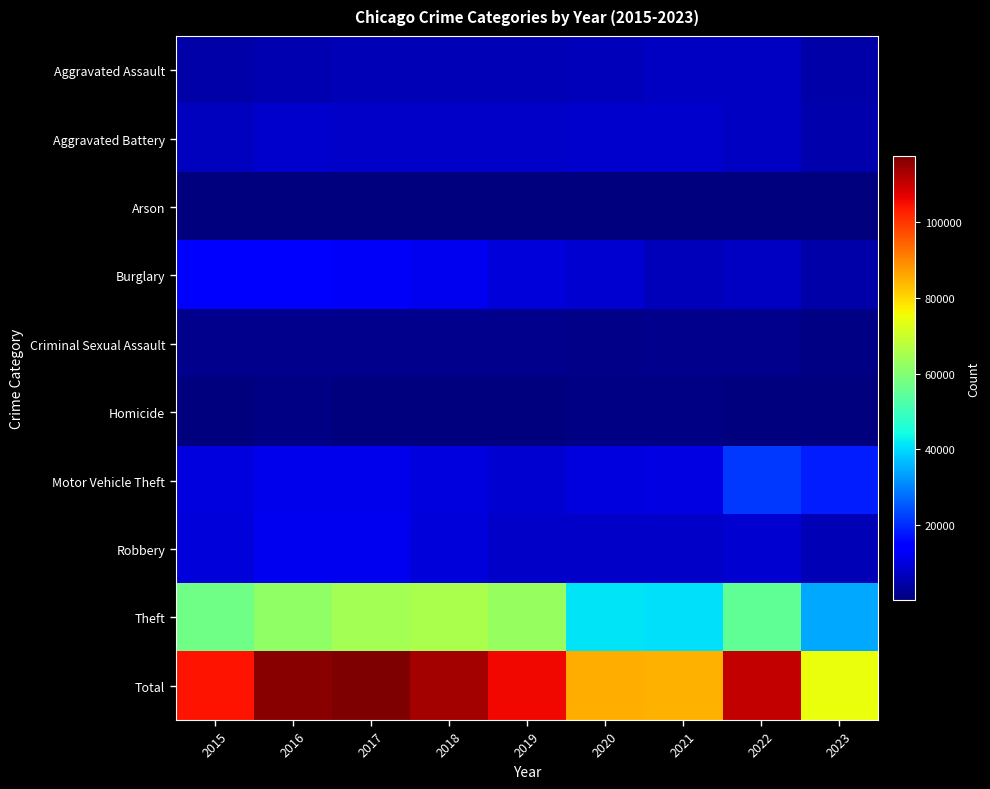

What is the difference between the highest and lowest values at 2016?

115572